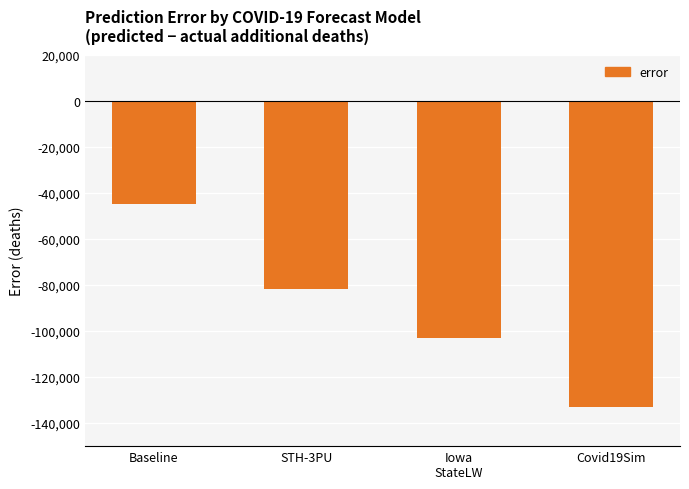

How many bars are there in total?

4